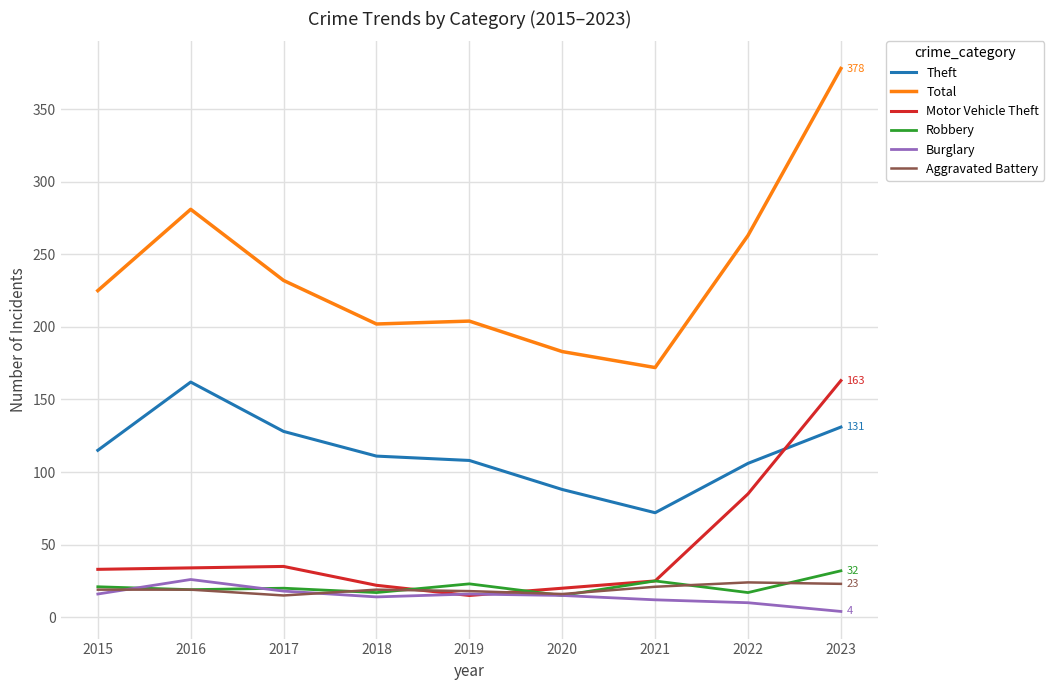

What is the smallest value displayed?

4